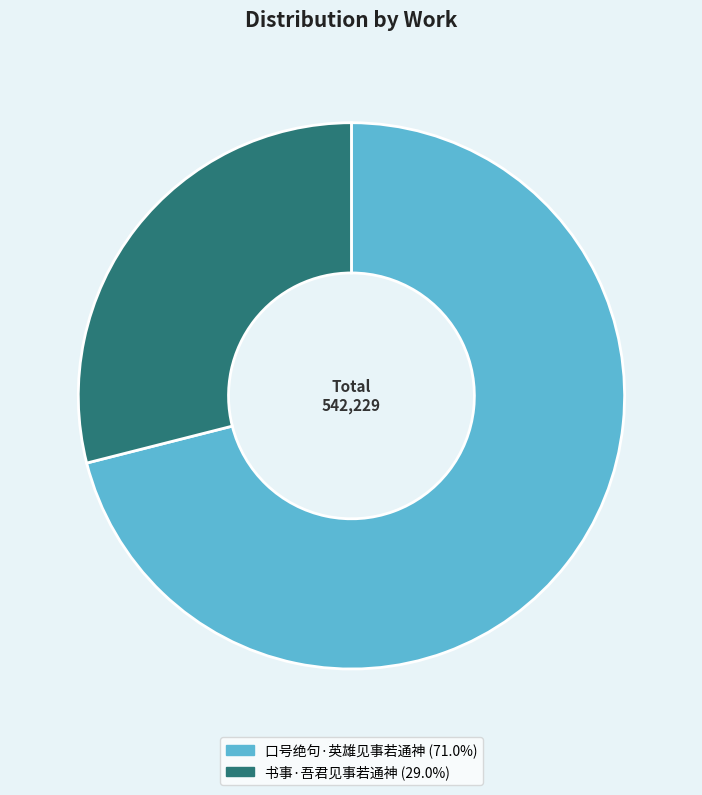

Combined, do 书事·吾君见事若通神 and 口号绝句·英雄见事若通神 account for over 50%?

Yes